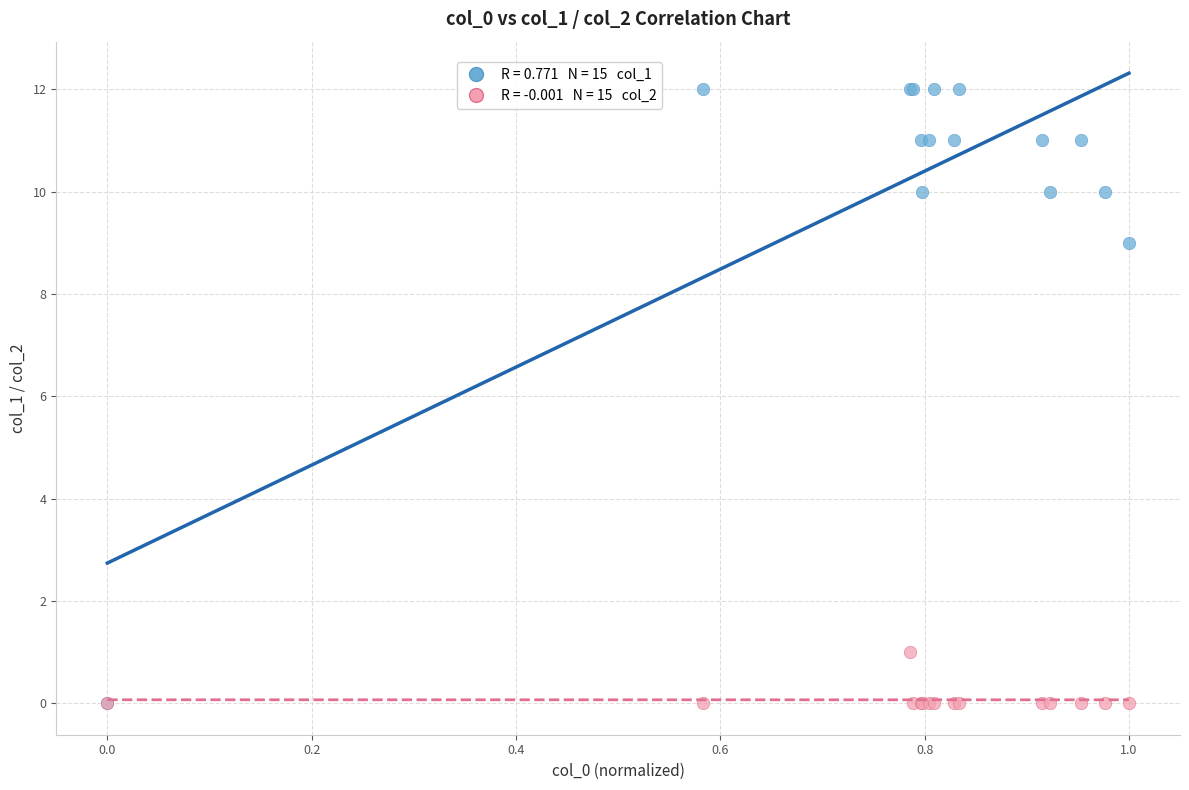

Across all series, what Y value is closest to 6?

9